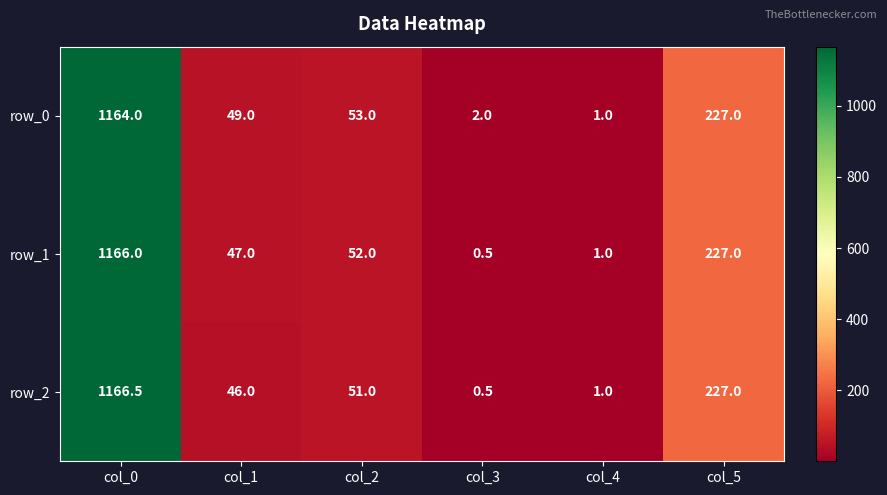

Rank the series by their average value, from highest to lowest.

row_0, row_1, row_2